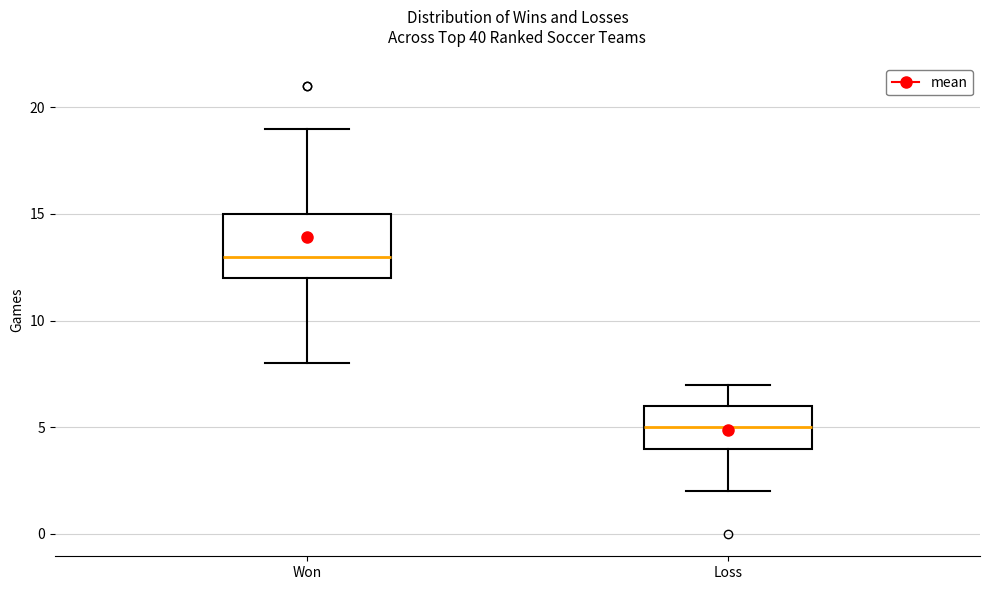

Reading left to right, read every box against the y-axis: the position of its median line, the range the box covers, and the ends of its whiskers. The values are not printed on the chart, so give them approximately, as read against the axis.

Won: median 13, box 12 to 15, whiskers 8 to 19
Loss: median 5, box 4 to 6, whiskers 2 to 7